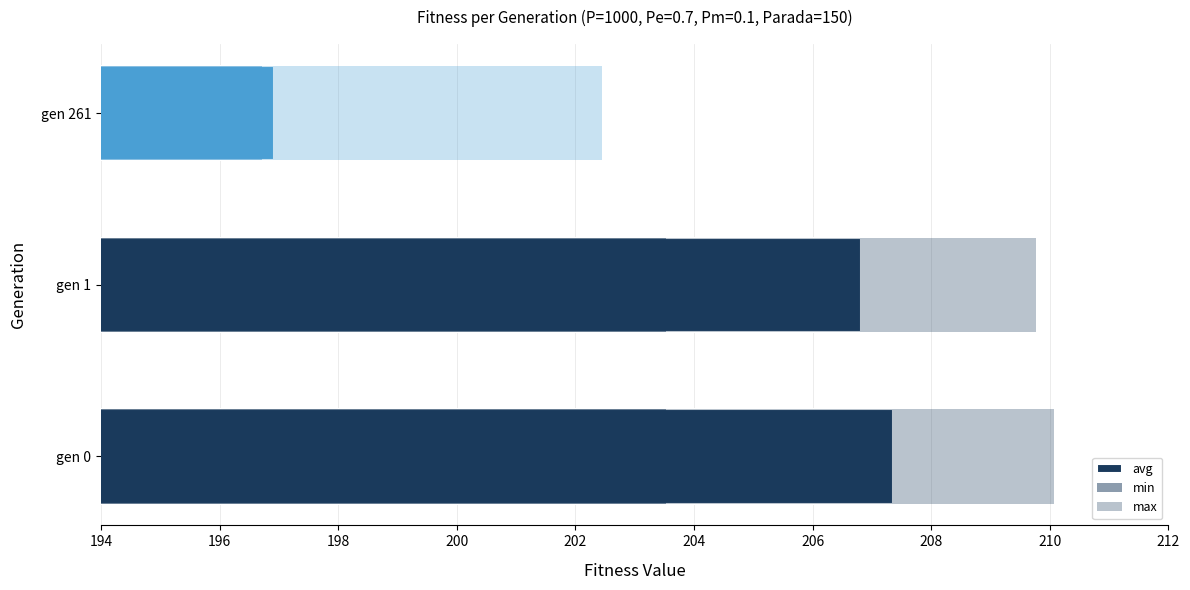

What is the value of the avg bar at the 2nd from the left?

206.8